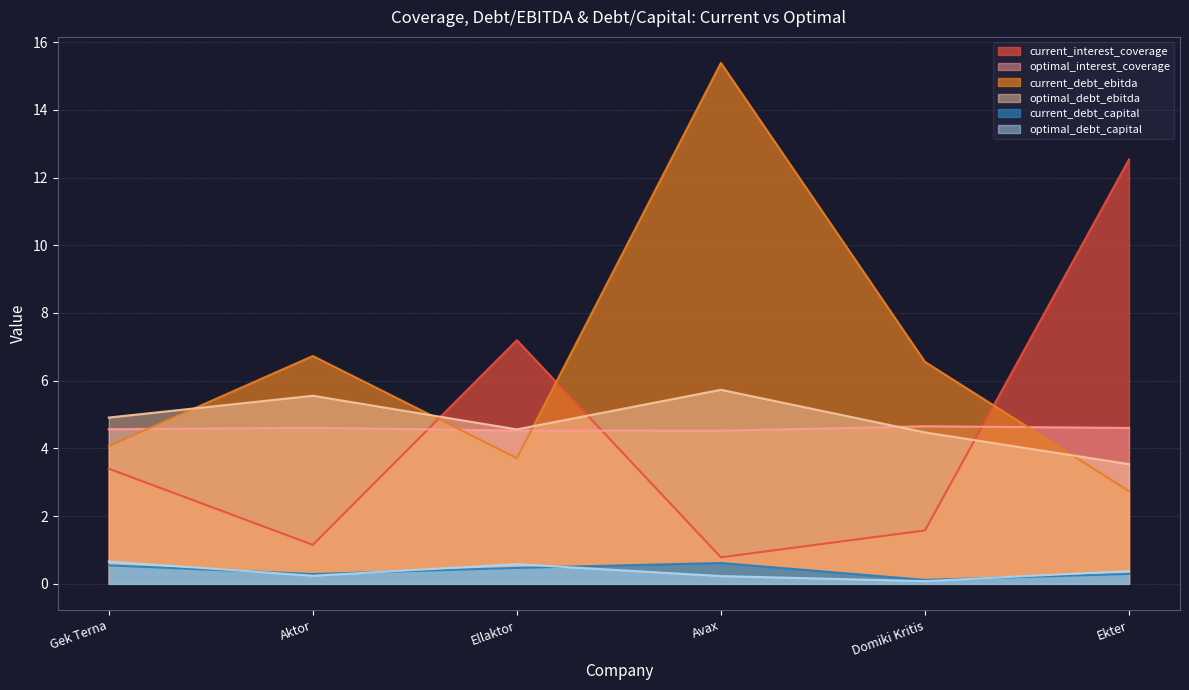

Which series has the largest total across all categories?

current_debt_ebitda